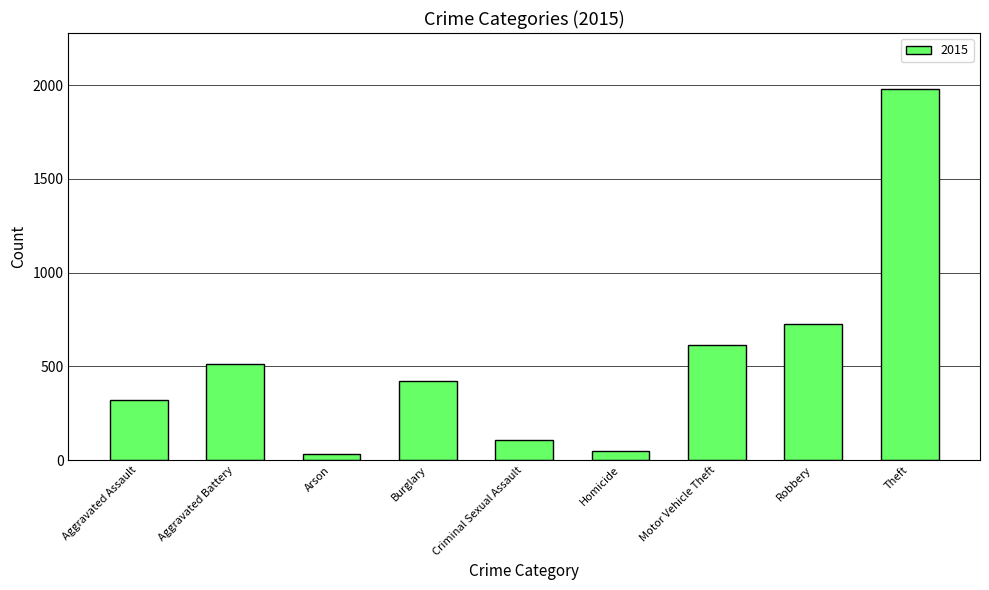

What is the sum of all values?

4771